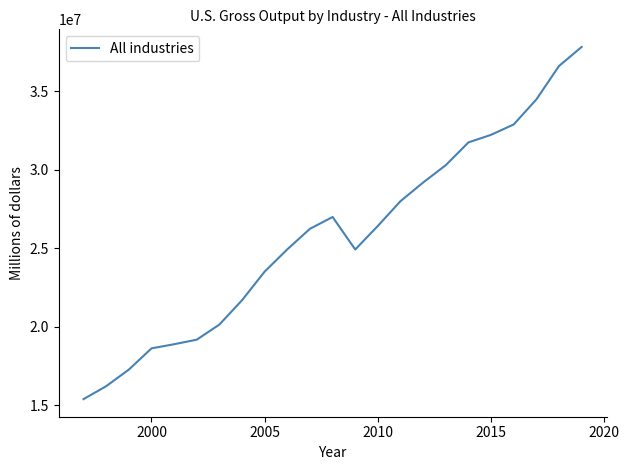

What is the difference between the maximum and minimum values?

22423664